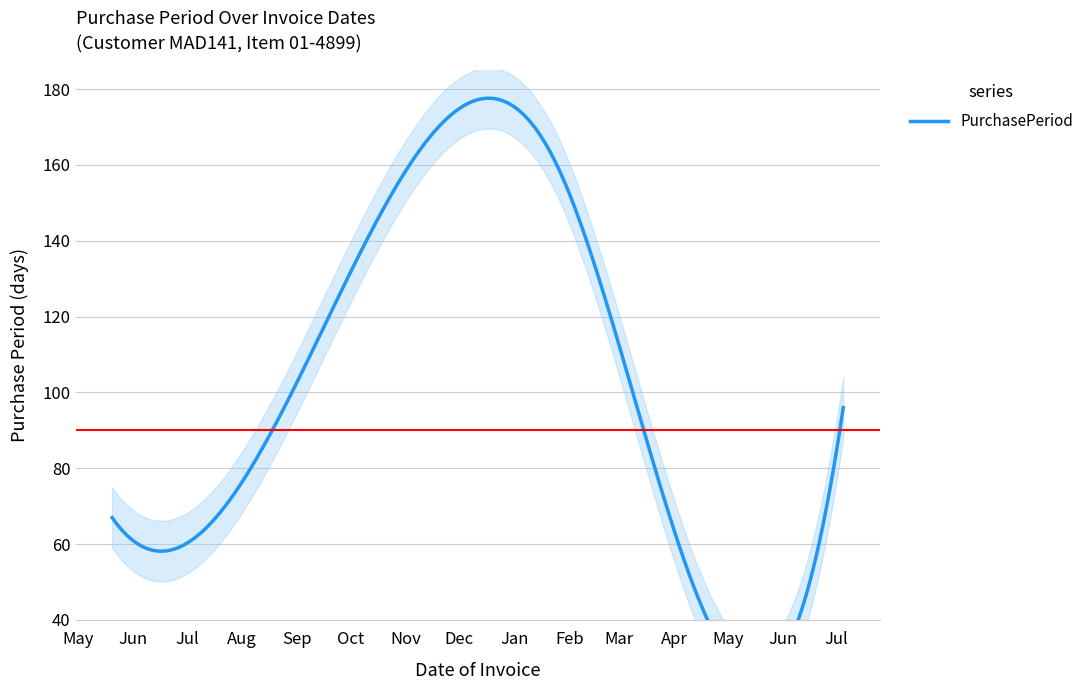

What value does the data have at 2016-08-18, to the nearest 10?

90